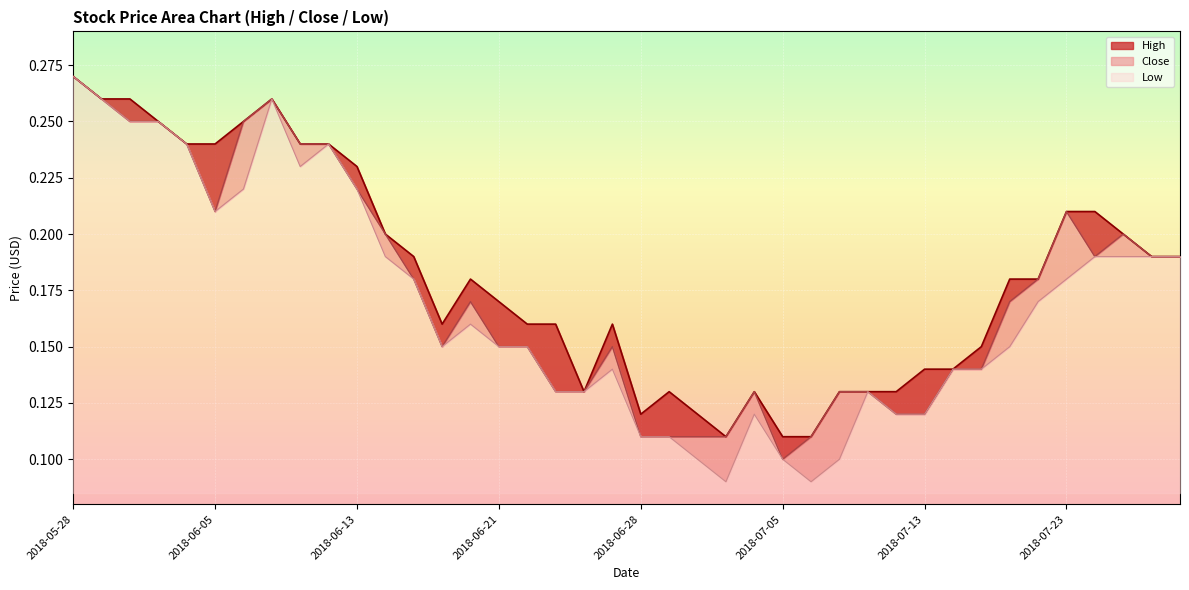

List the series in order of their overall mean, lowest first.

Low, Close, High